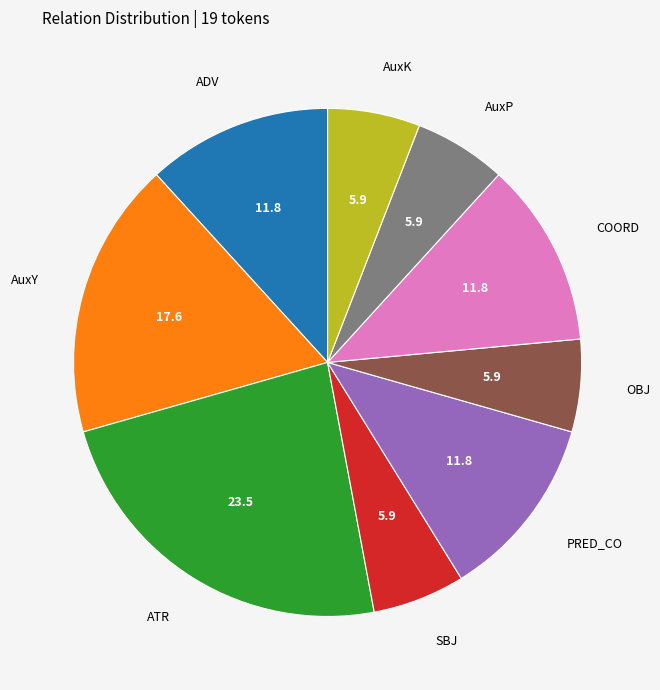

Is the sum of OBJ and SBJ greater than half?

No